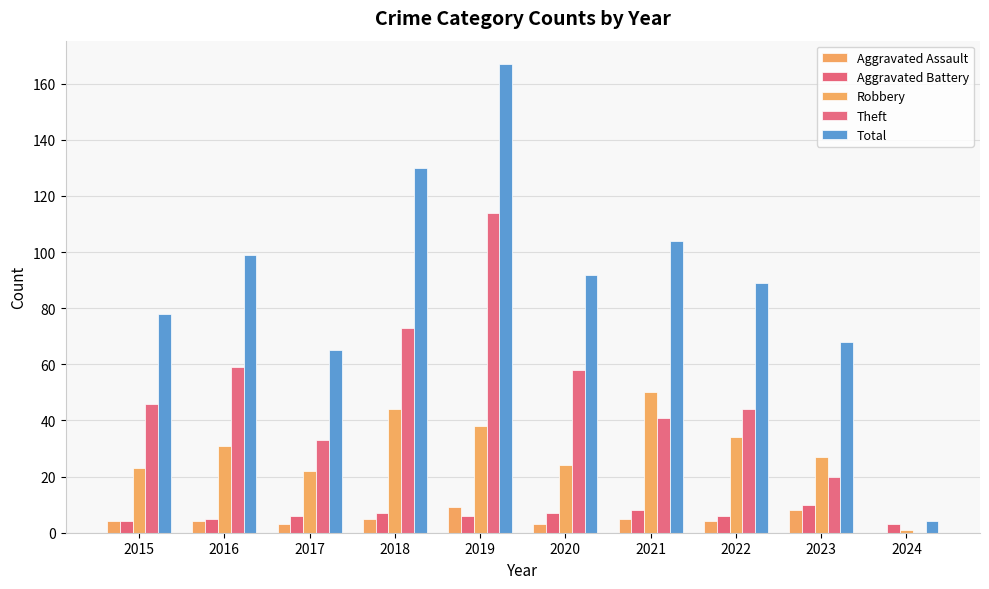

Are the bars grouped side by side (vs. stacked)?

Yes